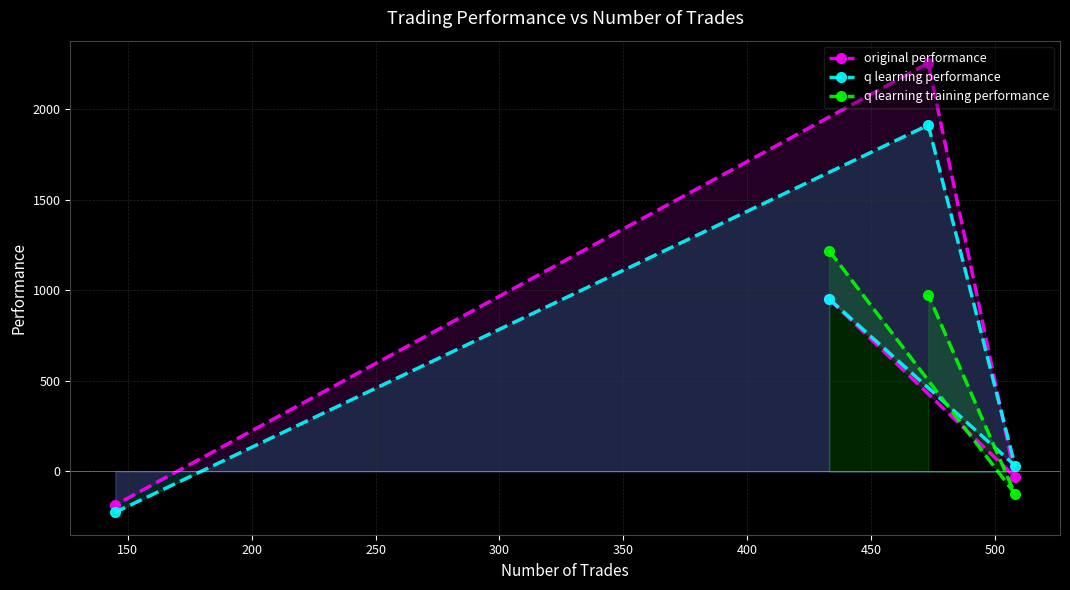

Count the number of categories in the chart.

4